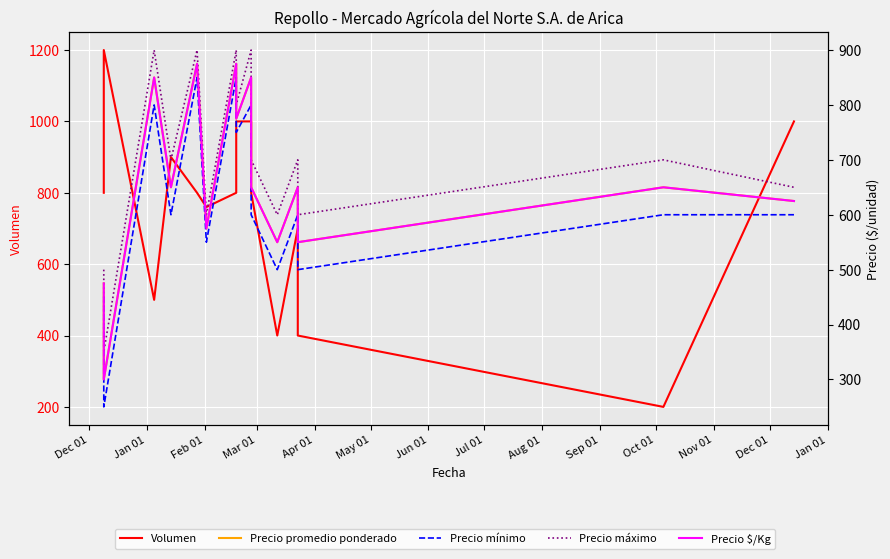

Is this an area chart (filled region under the line)?

No